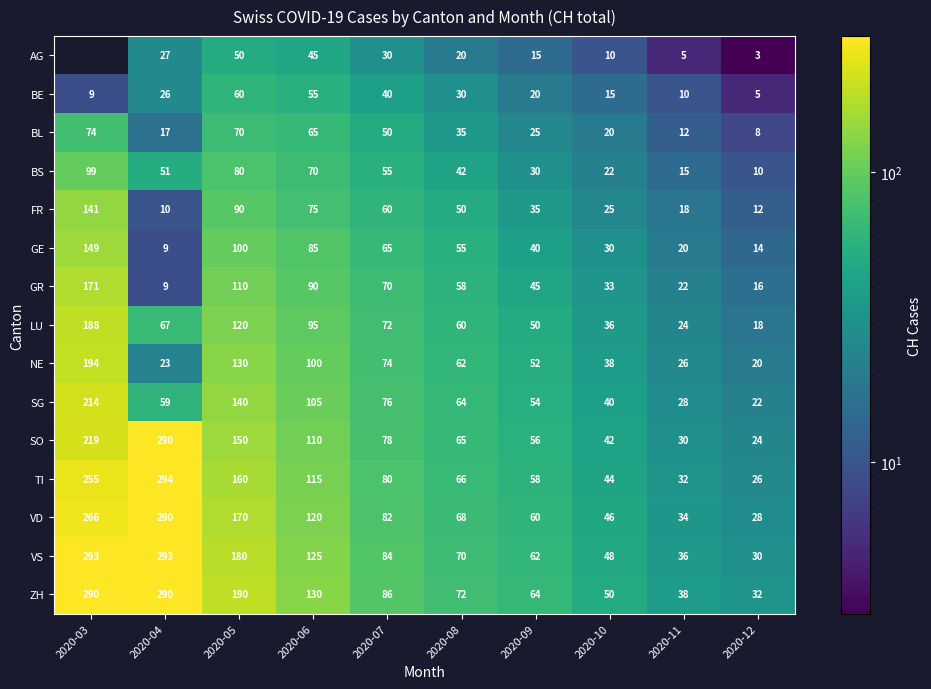

Is the value of BL at 2020-11 greater than the value of GR at 2020-04?

Yes